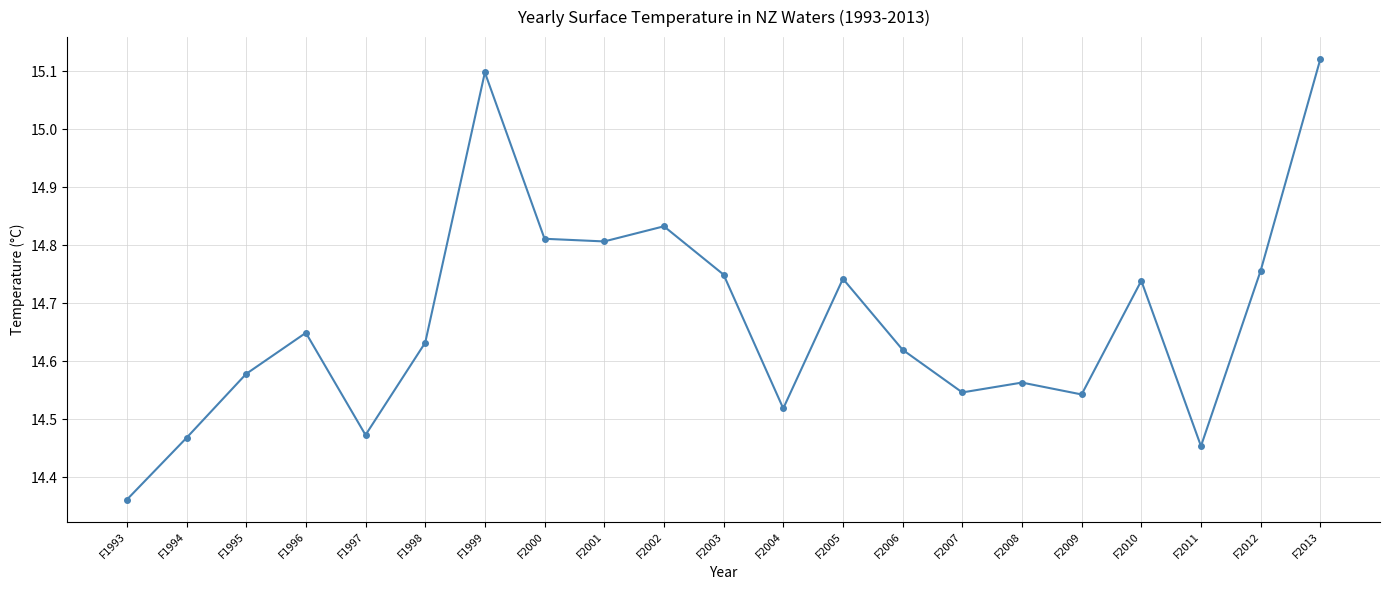

Is it true that the value at F2008 is 21.8?

False